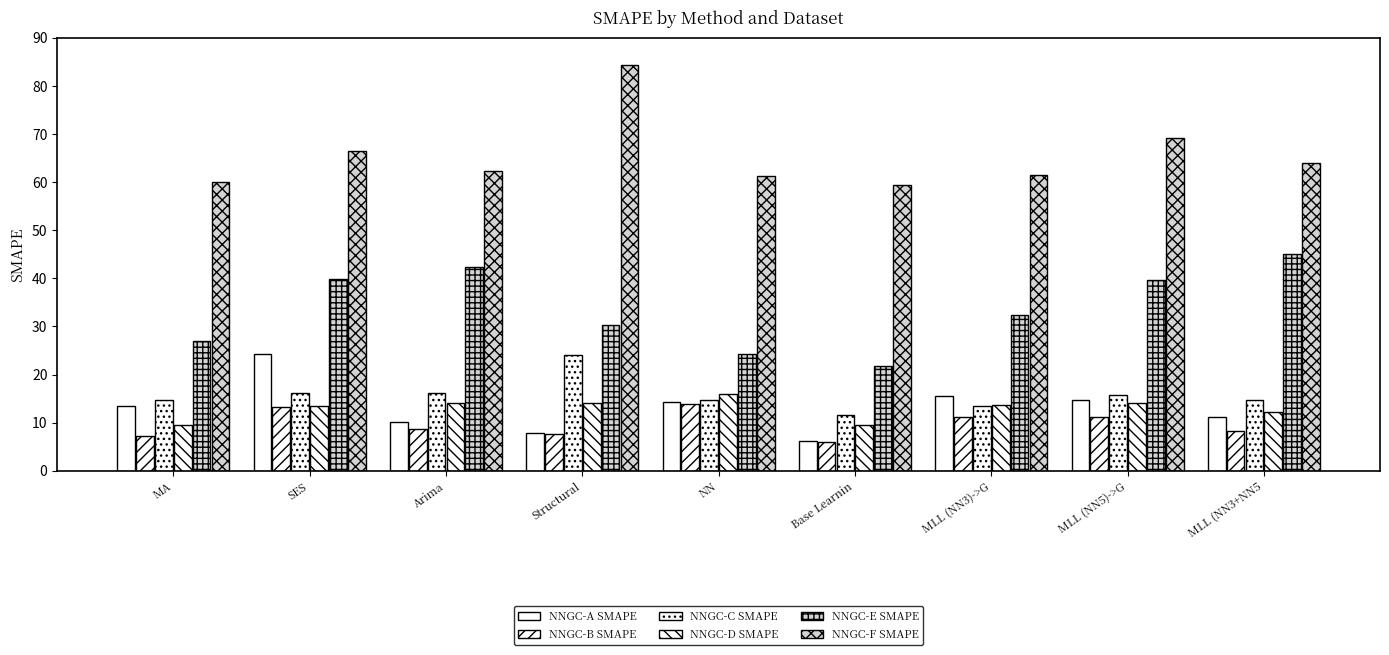

Are the bars grouped side by side (vs. stacked)?

Yes